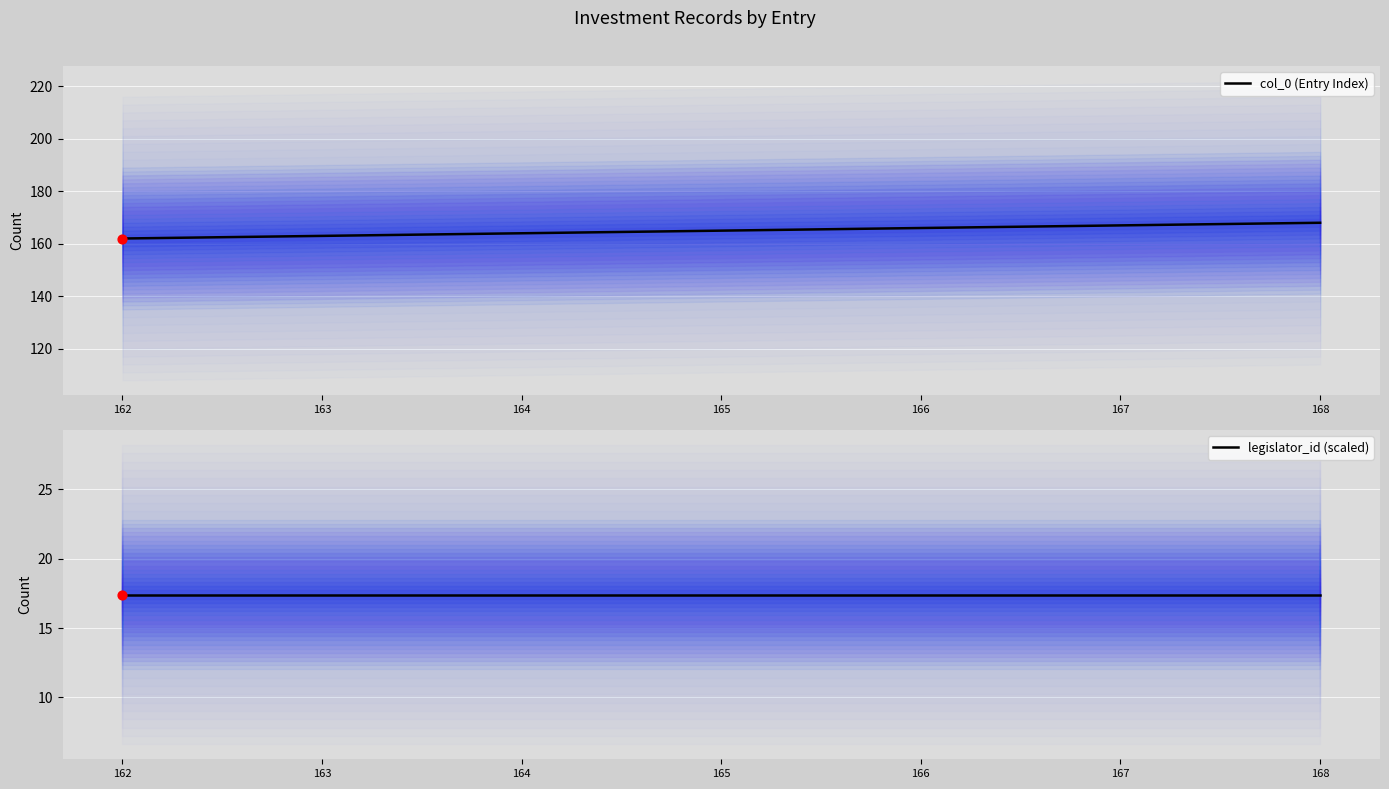

At which category is the sum across all series the highest?

168